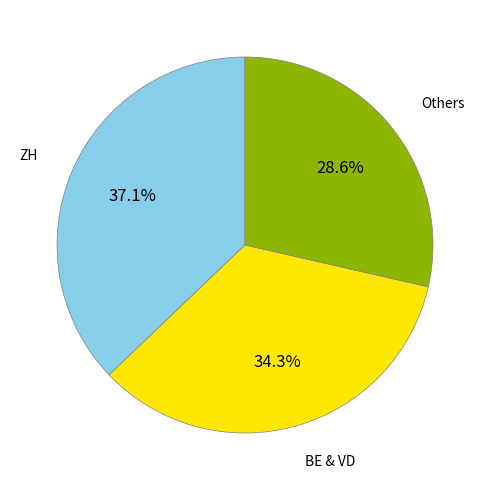

What is the largest slice in the pie chart?

ZH